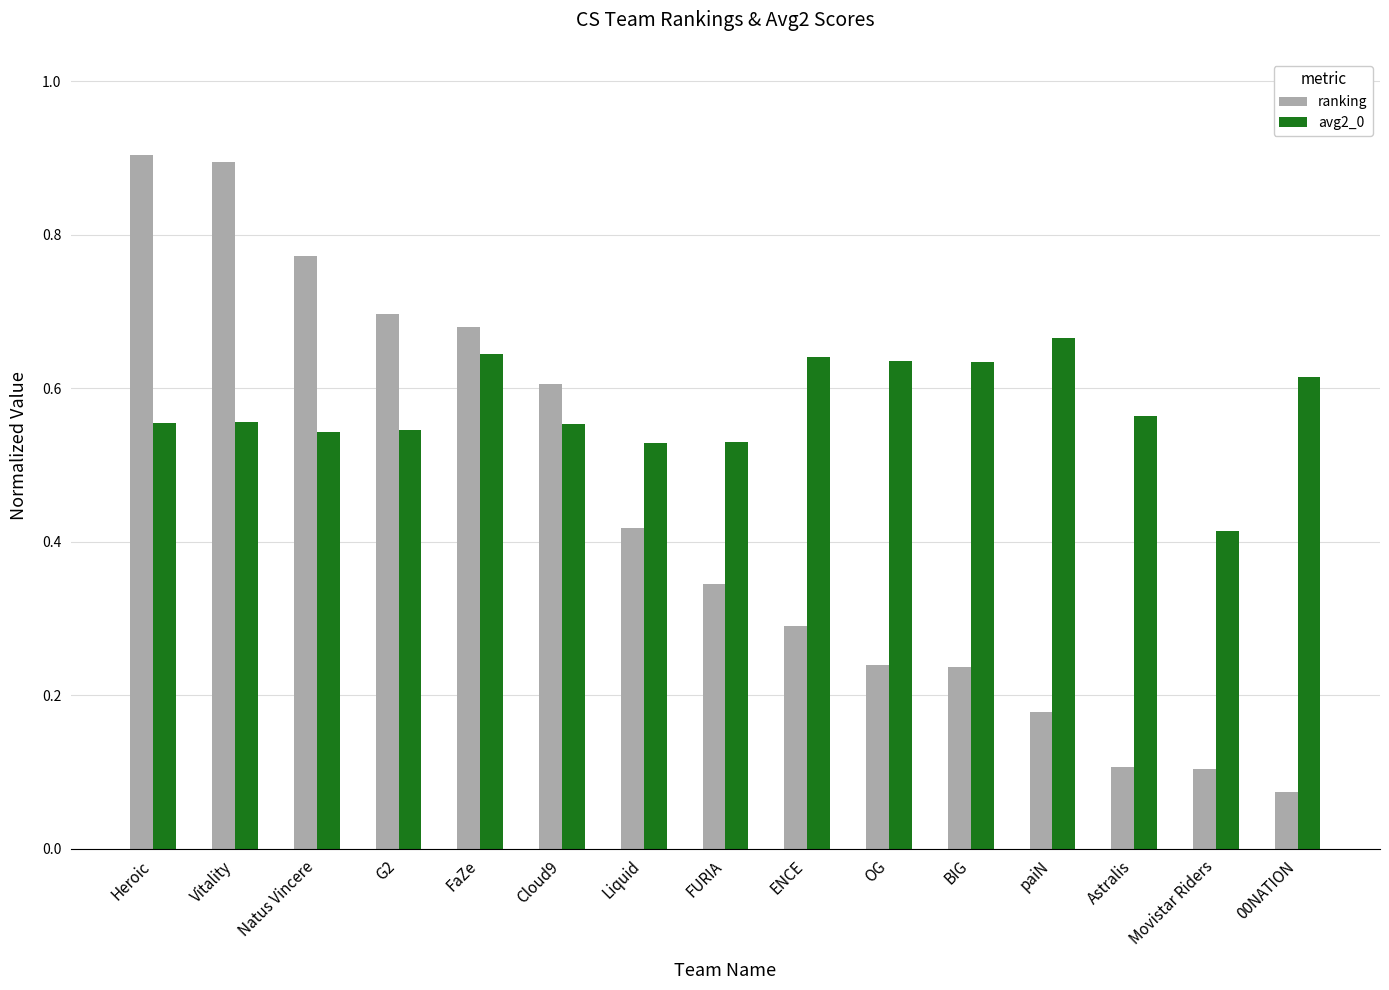

What is the sum of all ranking values?

6.5